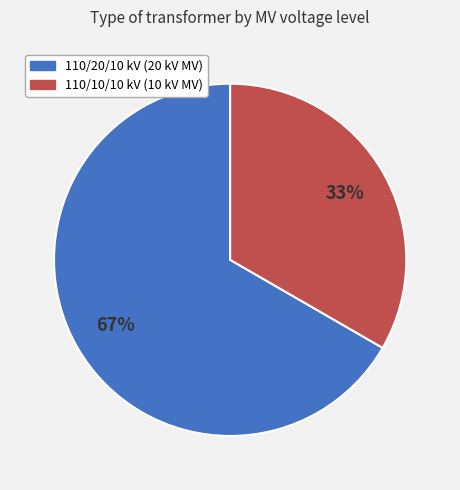

Do 110/10/10 kV (10 kV MV) and 110/20/10 kV (20 kV MV) together represent more than half of the pie?

Yes